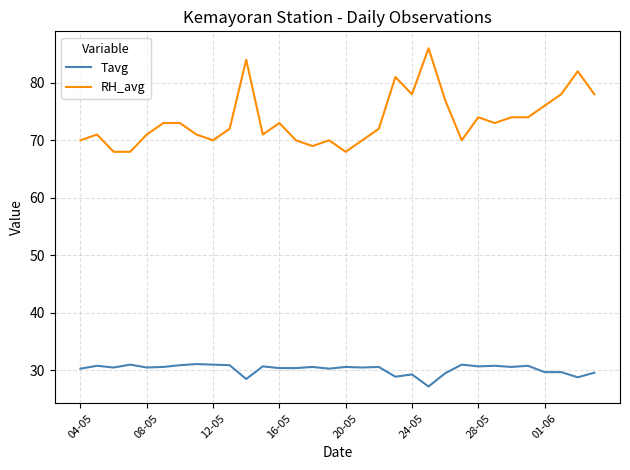

Rank the series by their average value, from highest to lowest.

RH_avg, Tavg